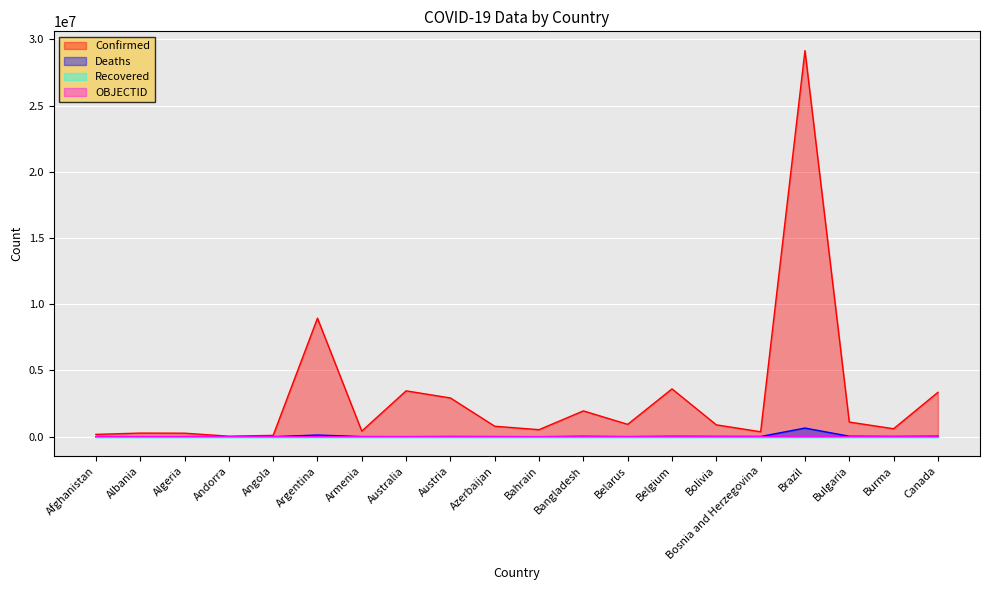

True or false: OBJECTID and Confirmed intersect in this chart.

False